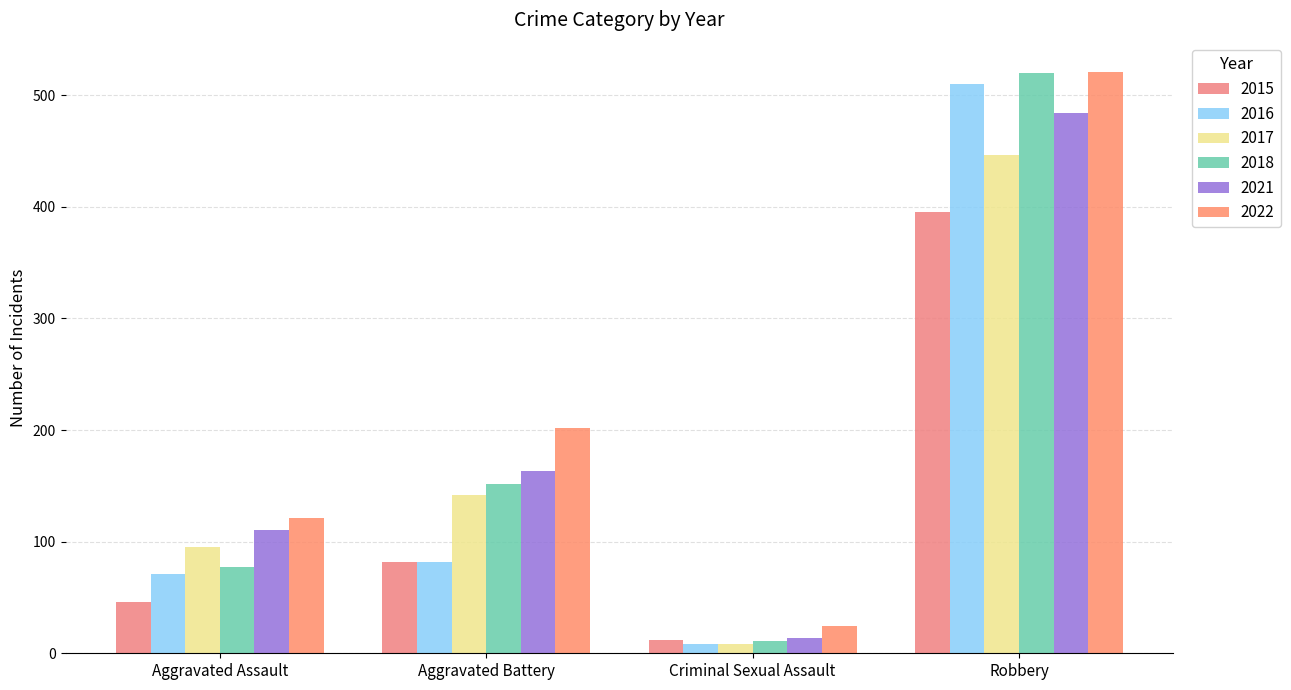

Is the value of 2015 at Robbery greater than the value of 2016 at Robbery?

No